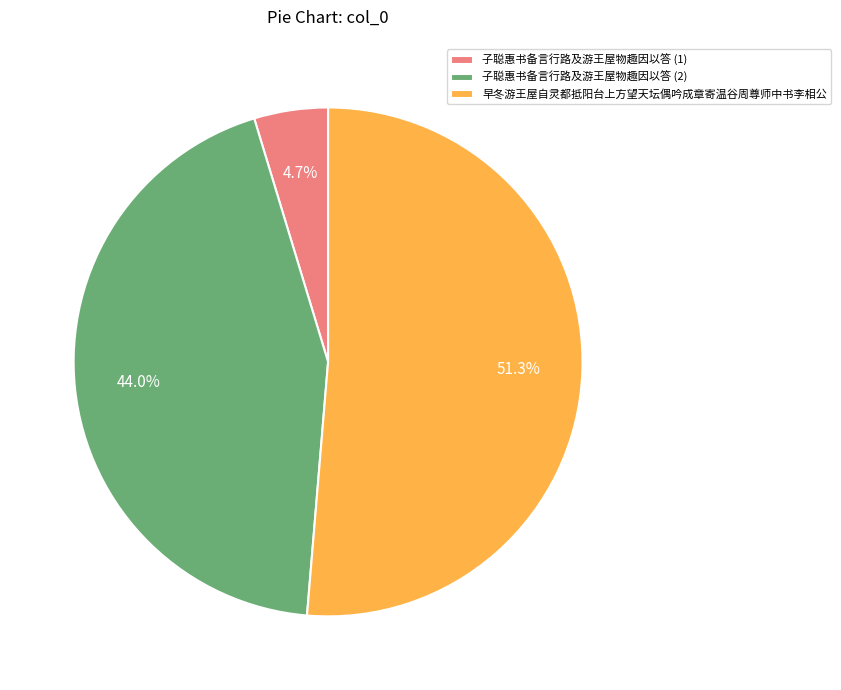

Which category has the biggest portion of the pie?

早冬游王屋自灵都抵阳台上方望天坛偶吟成章寄温谷周尊师中书李相公